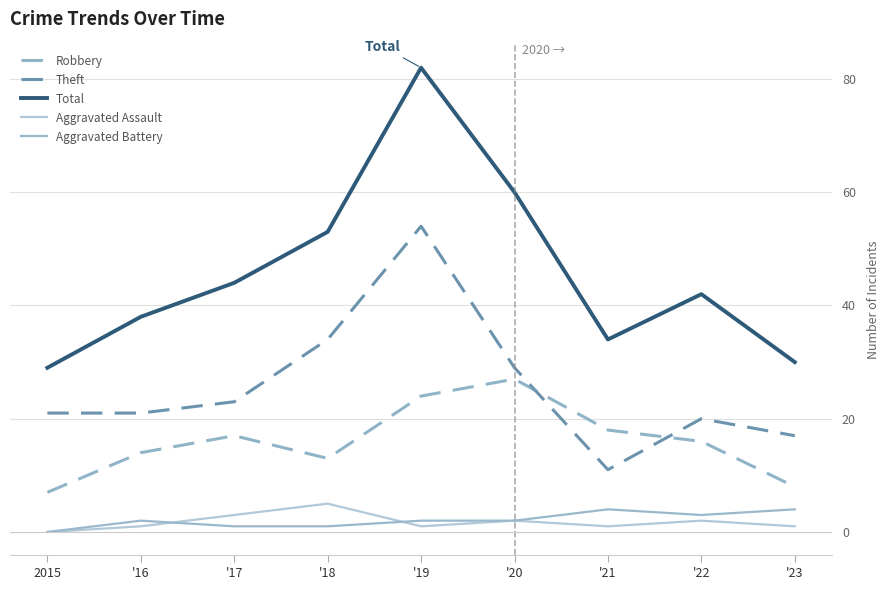

How many lines are shown in the chart?

5